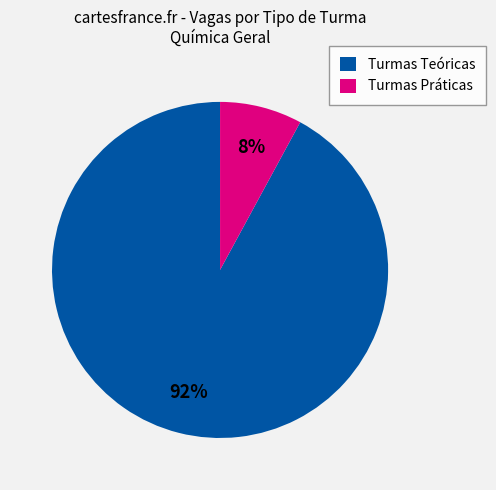

To the nearest percent, what is the difference between the largest and smallest slice percentages?

84%